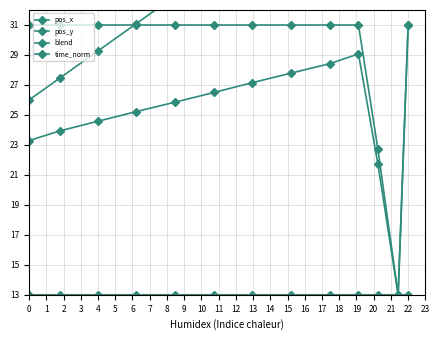

Rank the series at 6 from highest to lowest value.

time_norm, pos_x, blend, pos_y